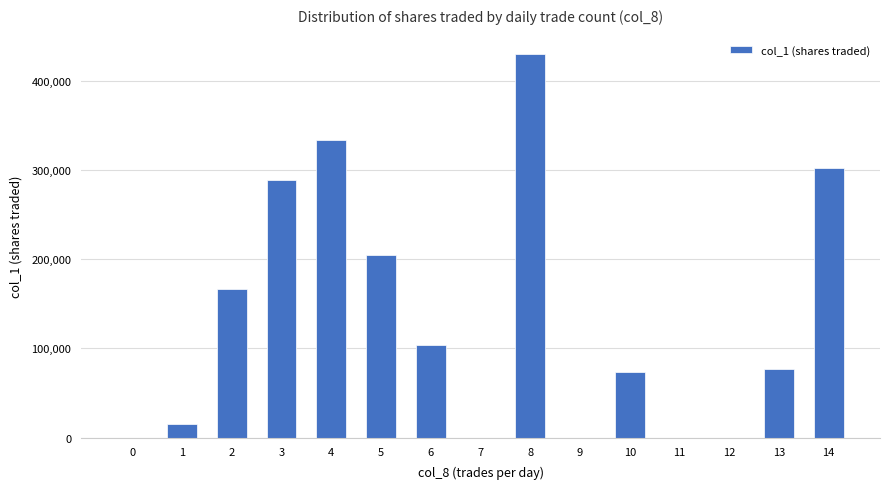

Between 6 and 2, which is larger?

2